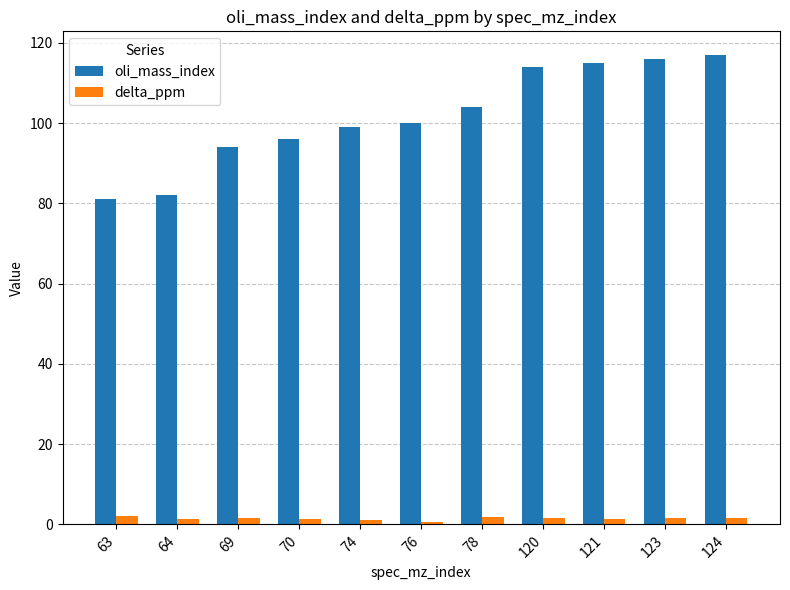

At how many categories does at least one series exceed 106?

4